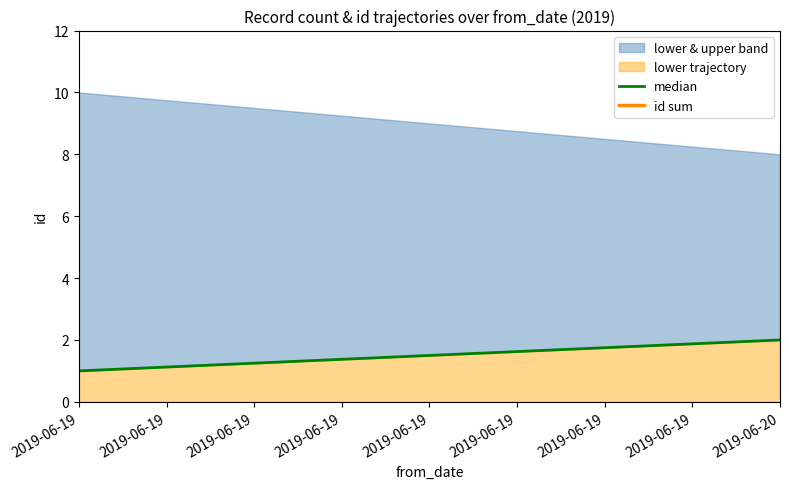

How many values in the lower trajectory series are below 2?

1